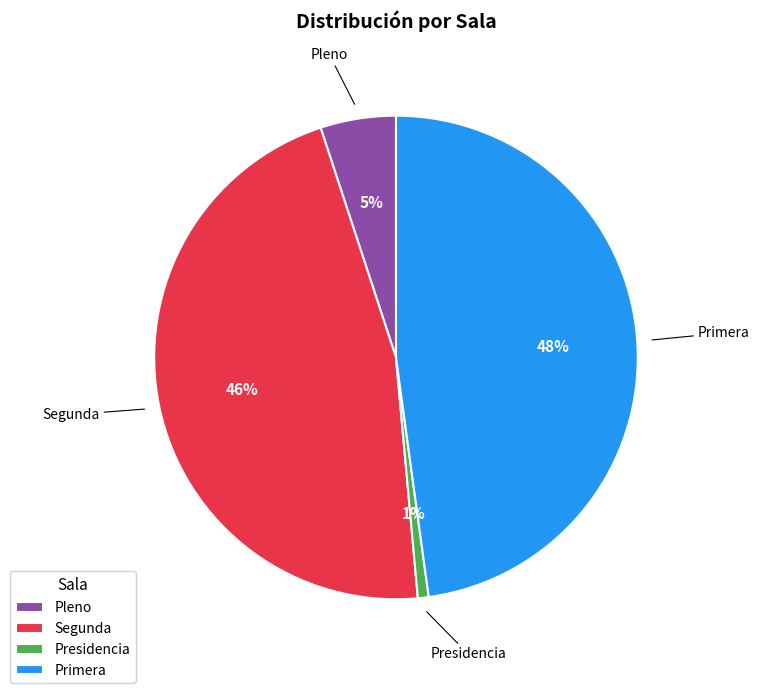

To the nearest percent, what is the combined percentage of Presidencia and Primera?

49%